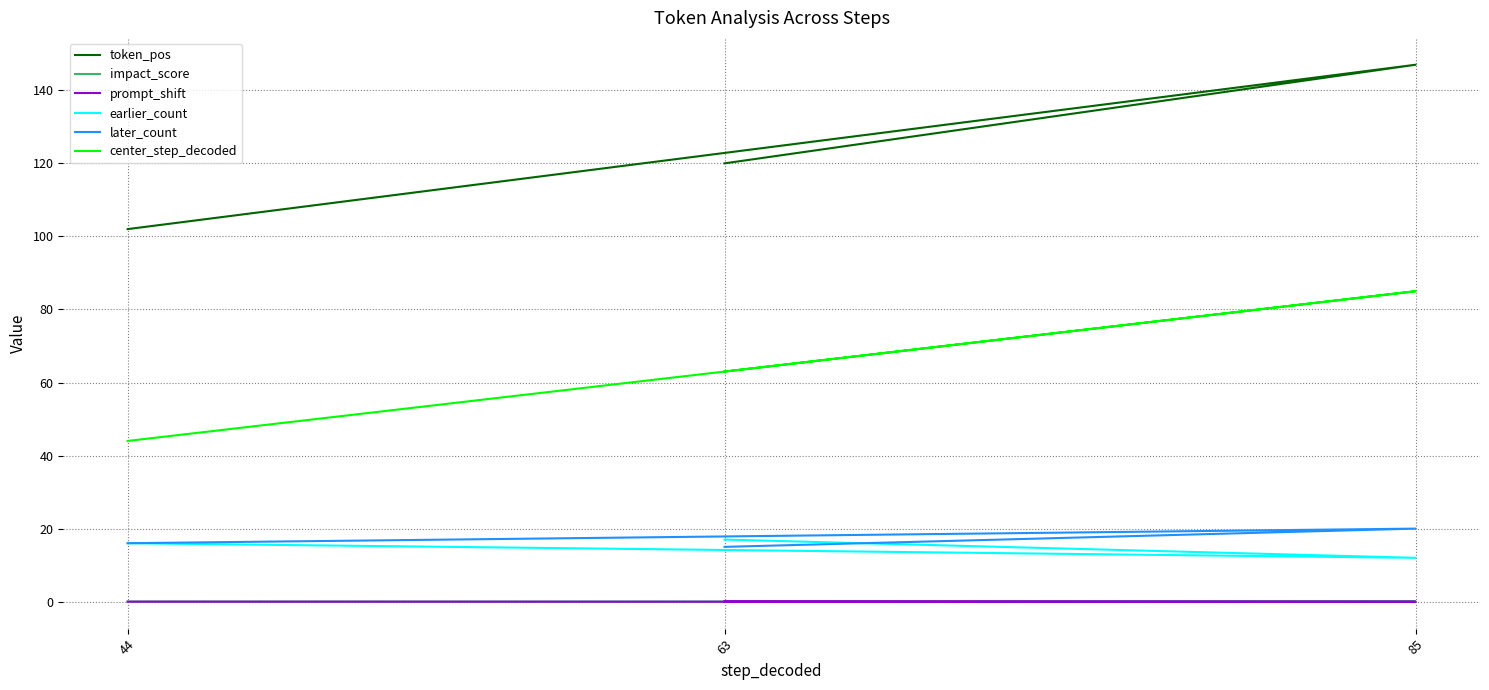

Which series changed the most between 44 and 85?

token_pos